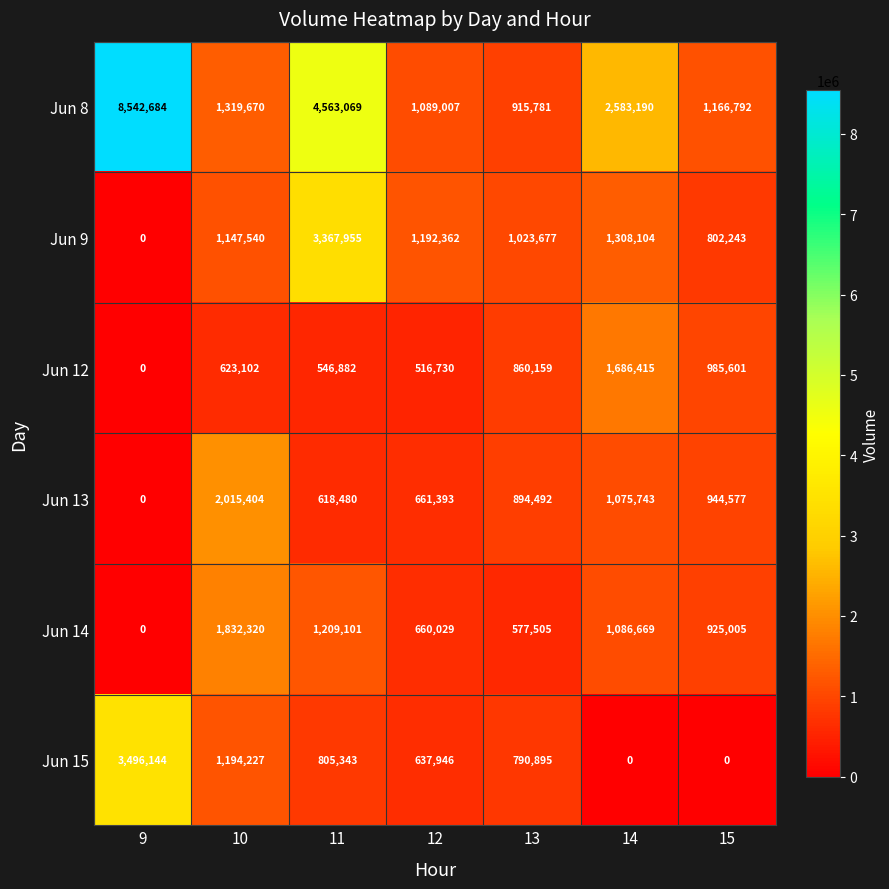

What is the maximum value shown in the chart?

8542684